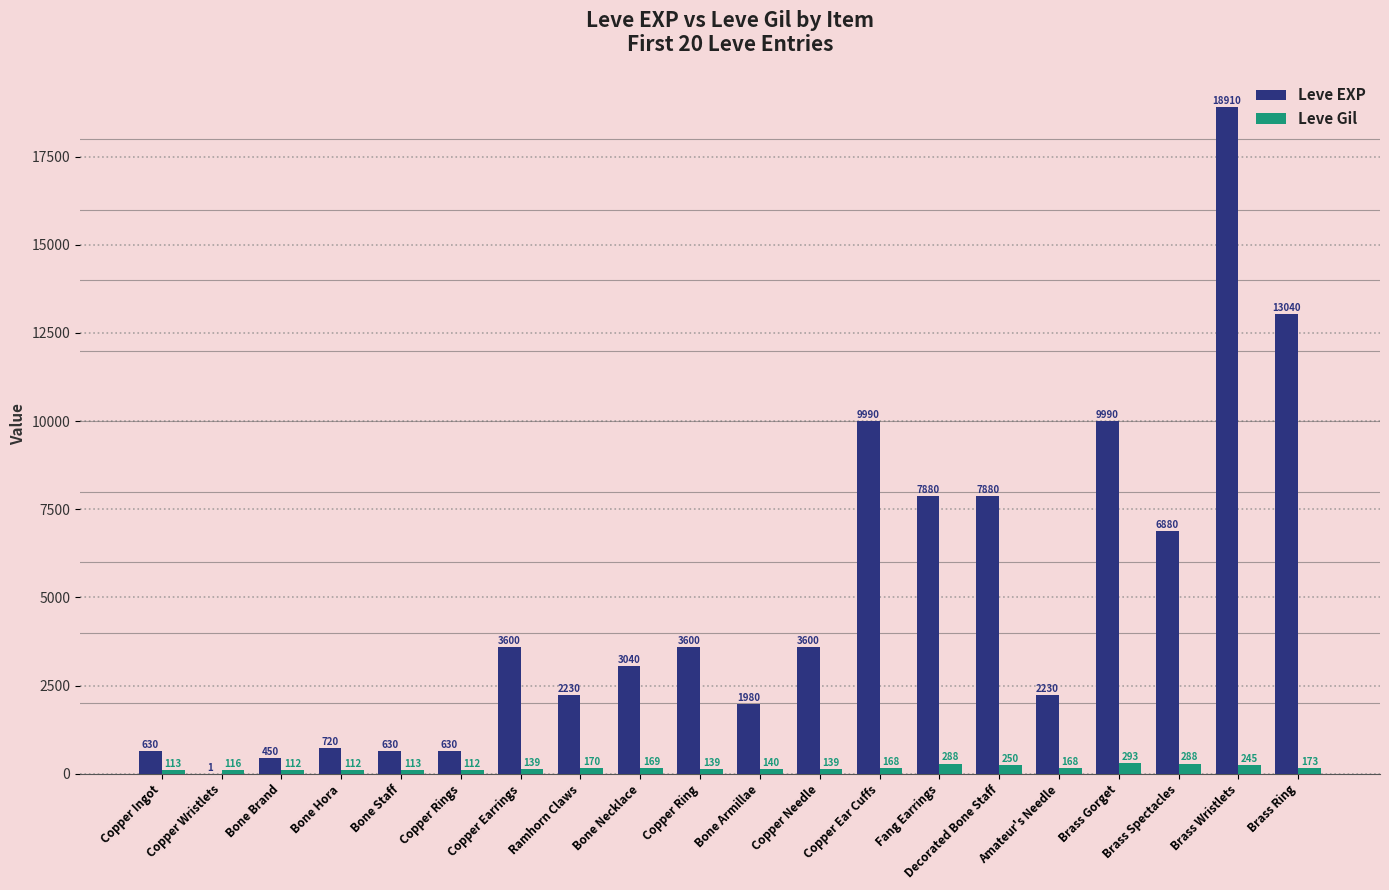

Which series has the widest spread of values?

Leve EXP